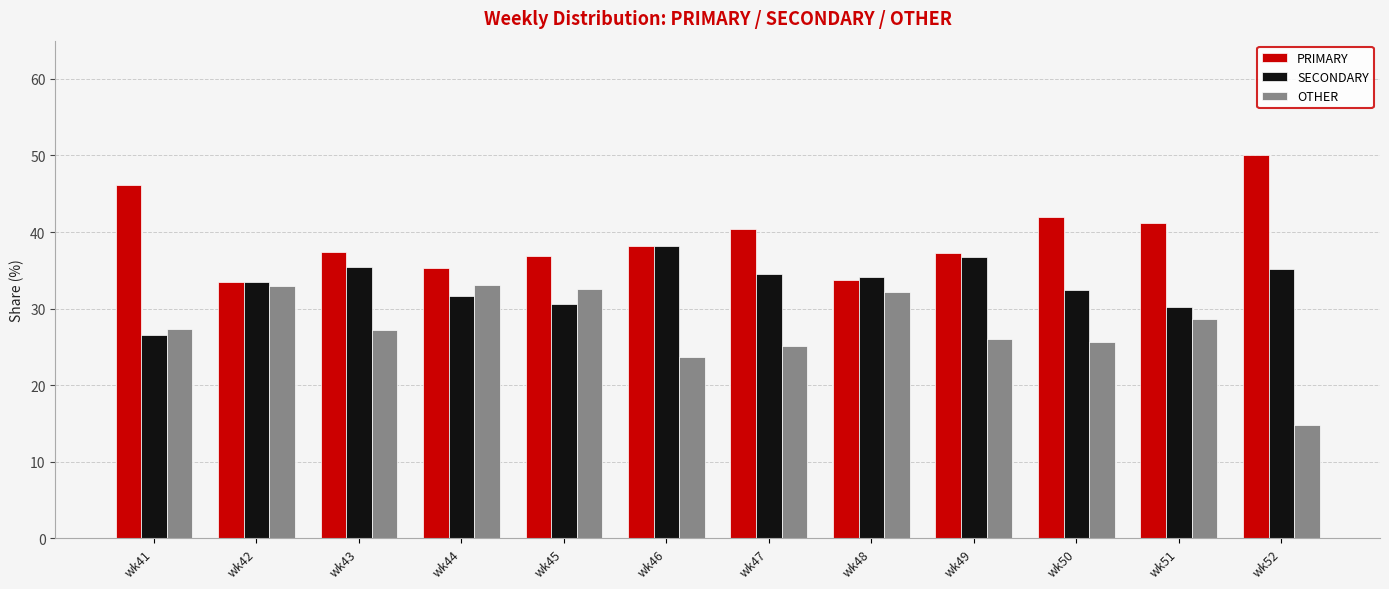

Does the chart contain any negative values?

No